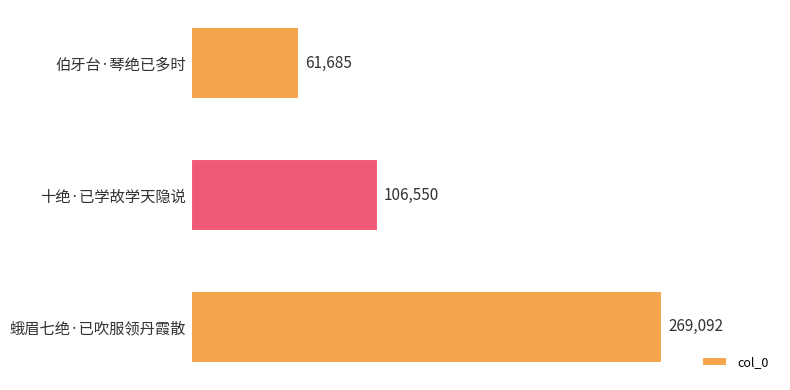

Reading top to bottom, transcribe all the data shown in this chart.

伯牙台·琴绝已多时=61685	十绝·已学故学天隐说=106550	蛾眉七绝·已吹服领丹霞散=269092